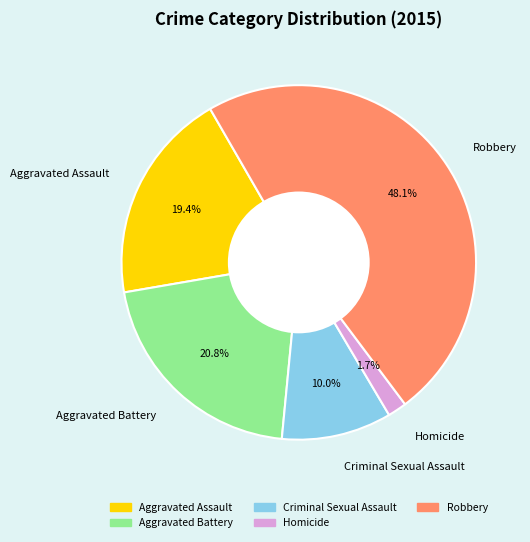

Rank the categories by value from lowest to highest.

Homicide, Criminal Sexual Assault, Aggravated Assault, Aggravated Battery, Robbery